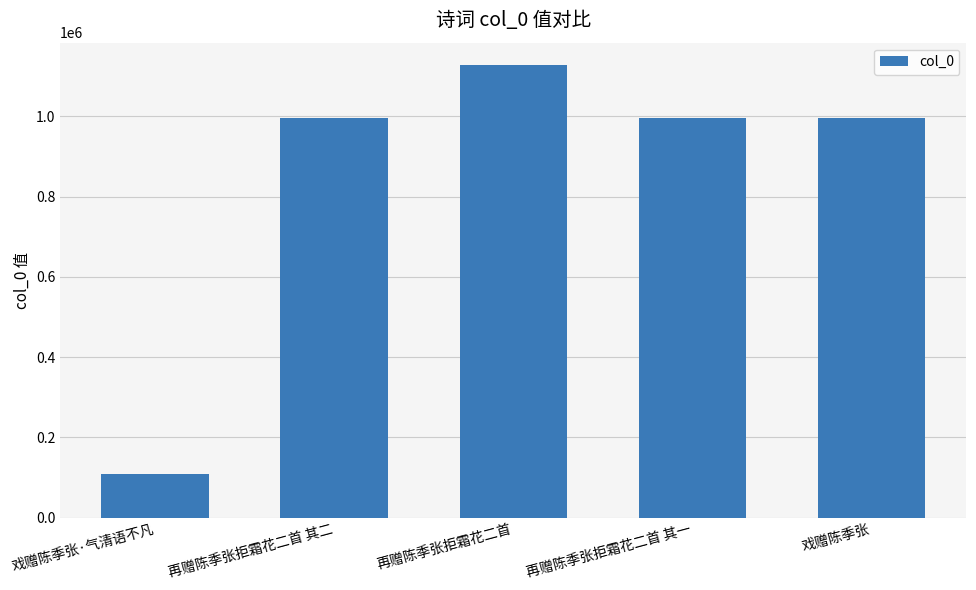

Which label corresponds to the smallest value in the chart?

戏赠陈季张·气清语不凡